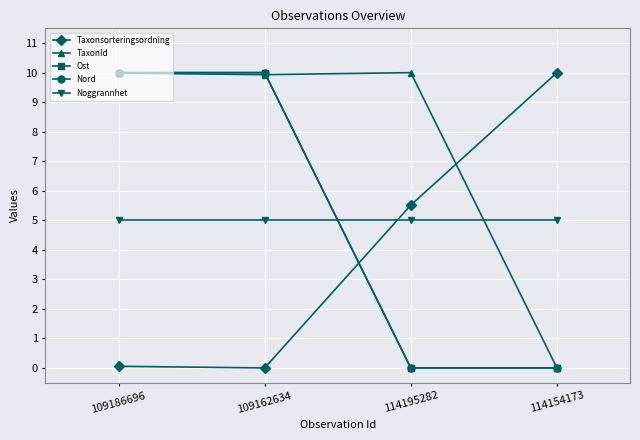

Is this an area chart (filled region under the line)?

No